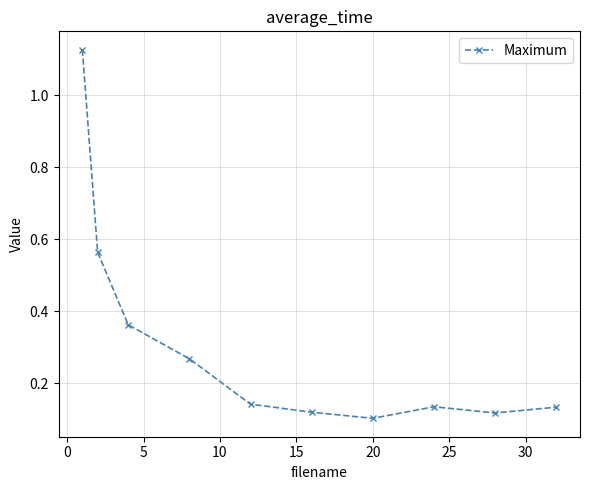

How many values are between 0 and 1?

9